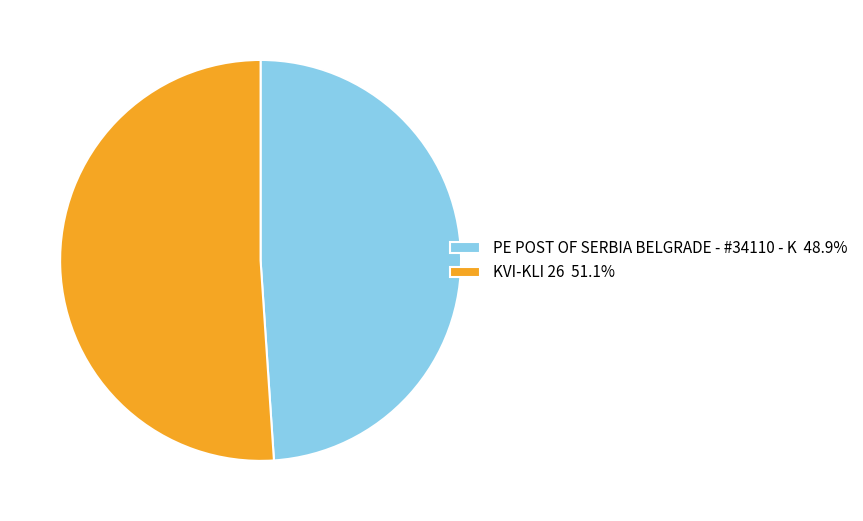

How many slices are in this pie chart?

2